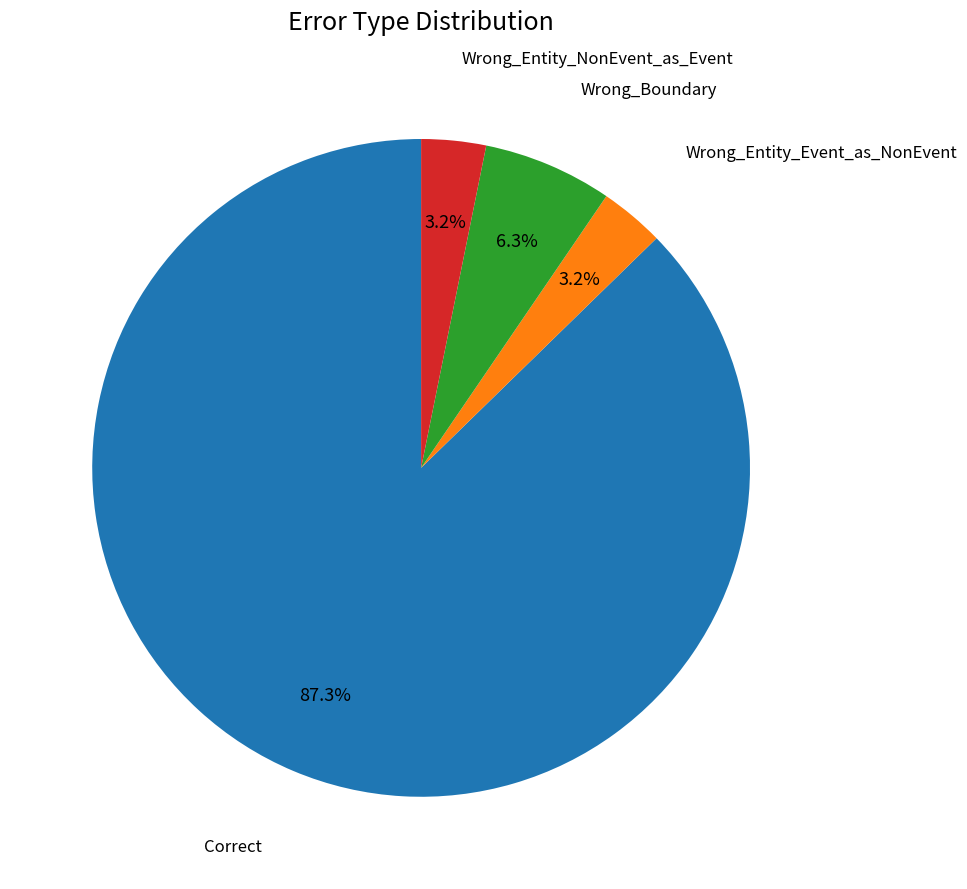

Is it true that Wrong_Entity_Event_as_NonEvent is 3% of the pie?

True